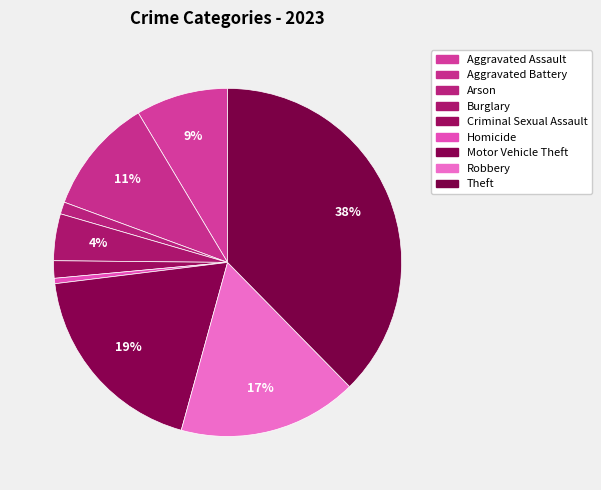

Rank the categories by value from lowest to highest.

Homicide, Arson, Criminal Sexual Assault, Burglary, Aggravated Assault, Aggravated Battery, Robbery, Motor Vehicle Theft, Theft